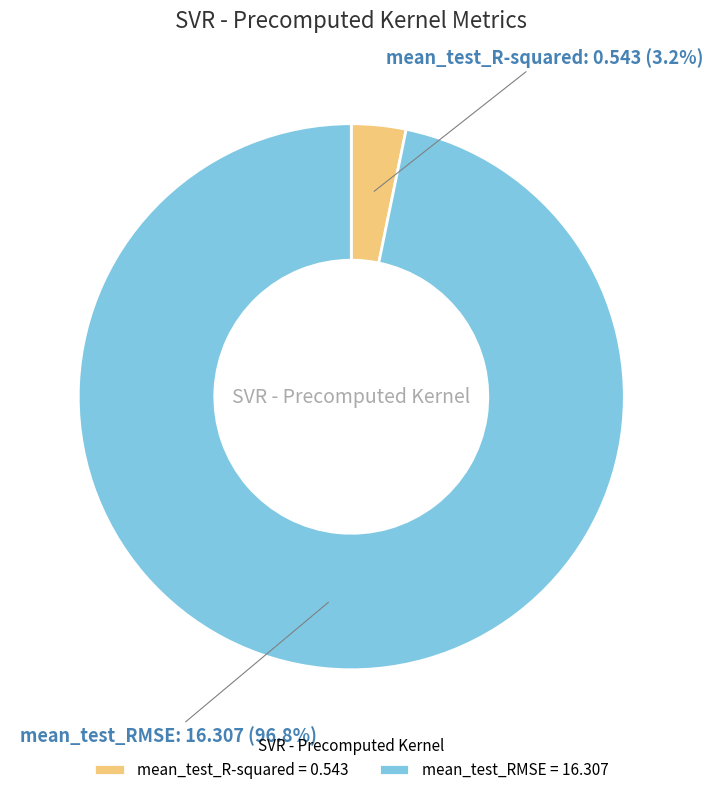

Which has a higher value, mean_test_R-squared = 0.543 or mean_test_RMSE = 16.307?

mean_test_RMSE = 16.307